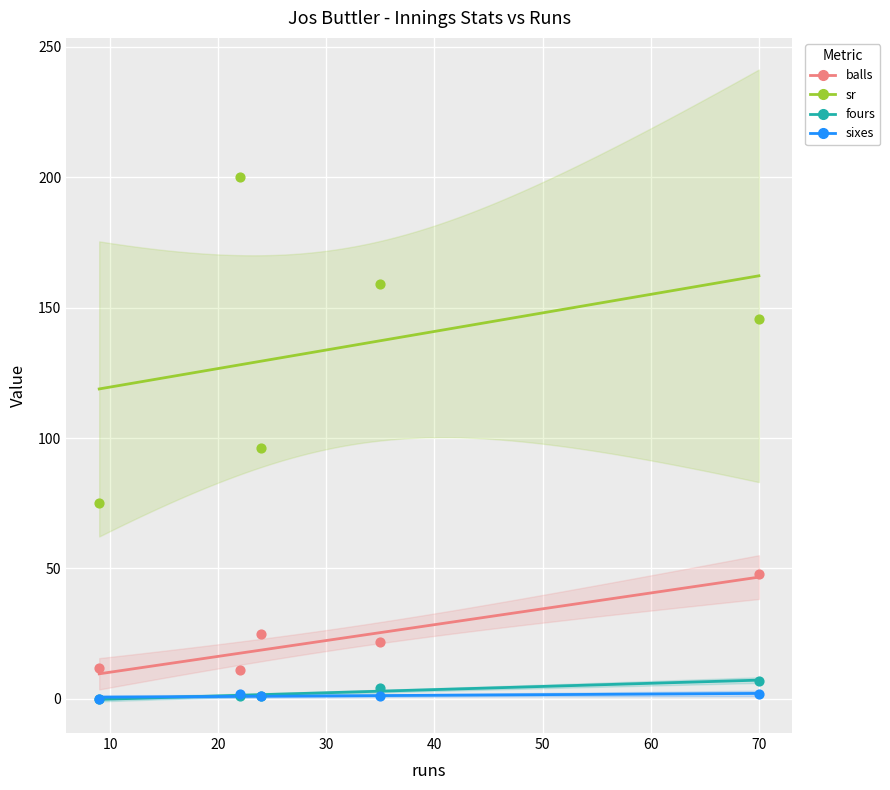

Across all series, what Y value is closest to 100?

96.0